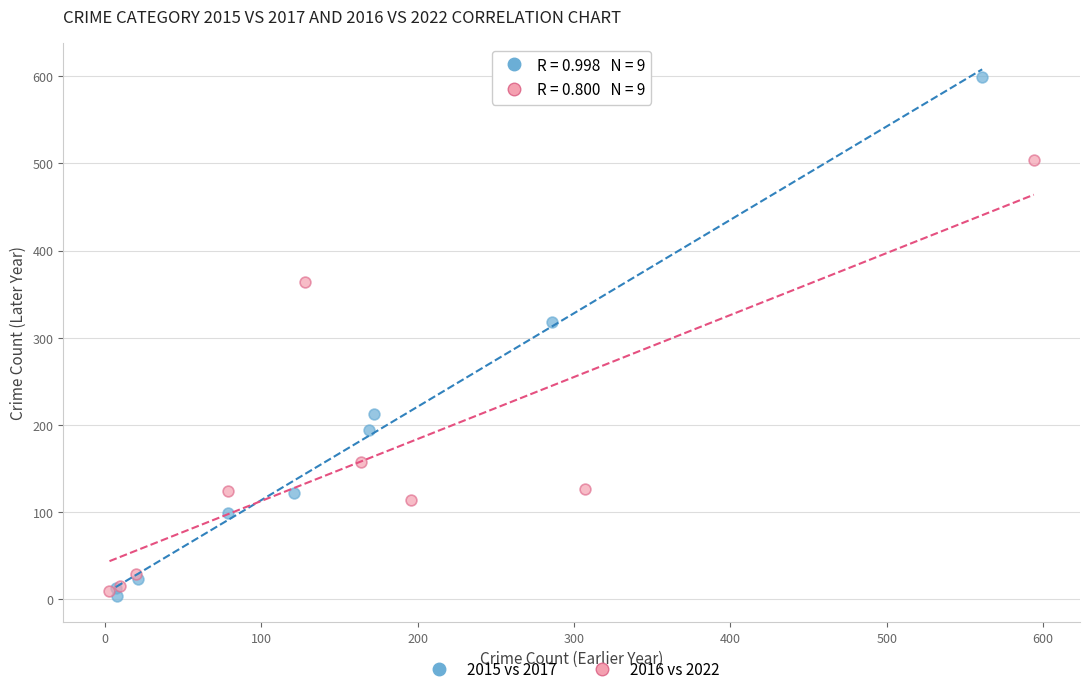

Which series has the widest spread of Y values?

2015 vs 2017